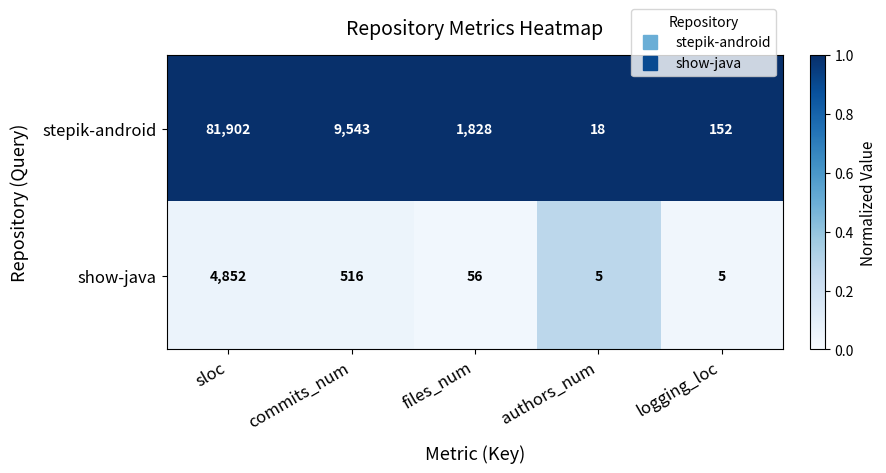

Rank the series by their maximum value, from lowest to highest.

show-java, stepik-android